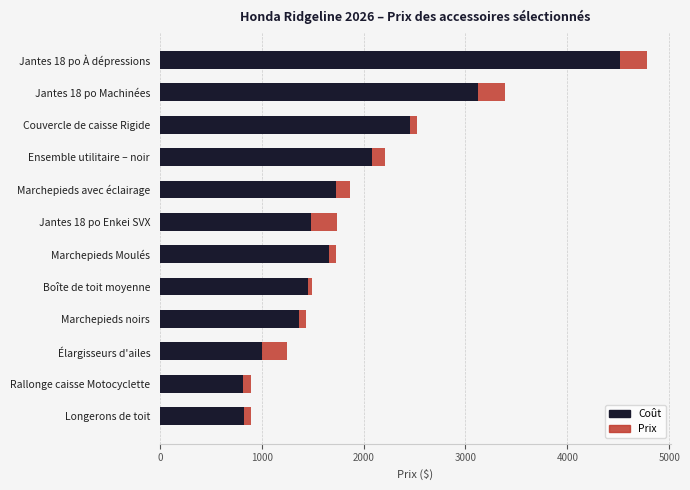

Reading right to left, list all the values displayed in this chart.

Coût: 4520.0	3128.0	2457.0	2085.2	1733.0	1480.0	1663.0	1458.0	1368.0	1003.0	813.0	827.0
Prix: 4779.2	3387.2	2521.8	2214.8	1862.6	1739.2	1727.8	1490.4	1432.8	1246.0	894.0	891.8